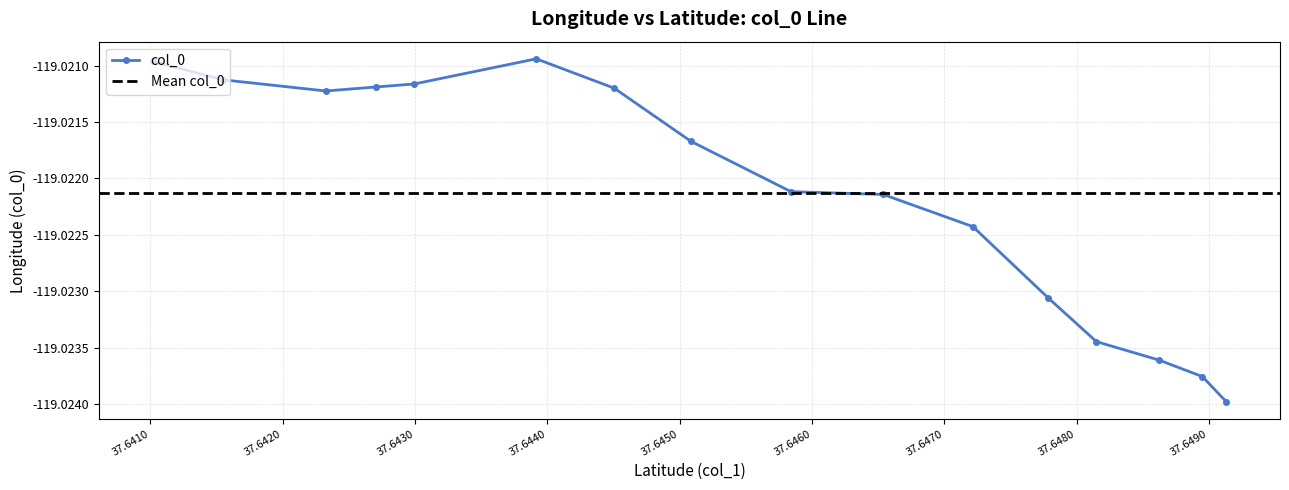

What is the greatest value displayed?

-119.0